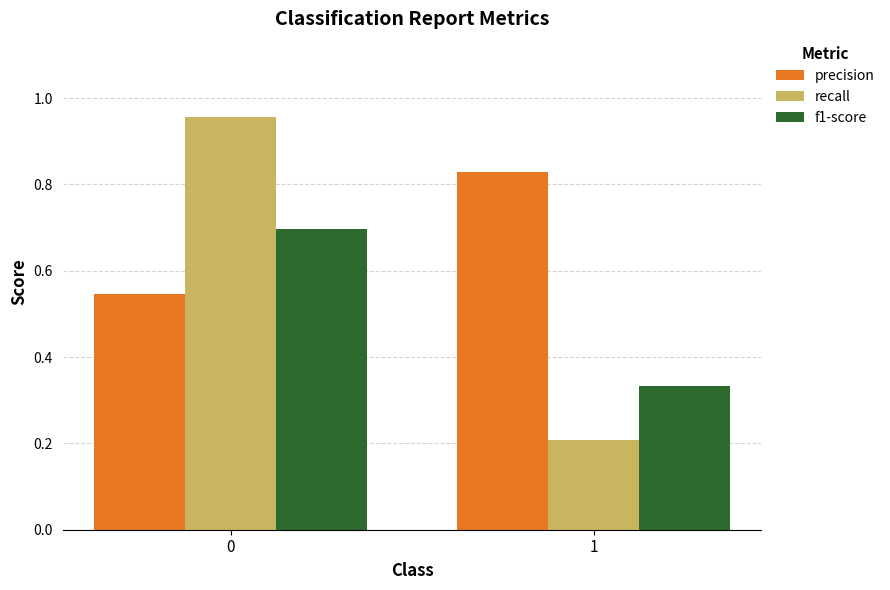

What is the sum of all recall values?

1.2